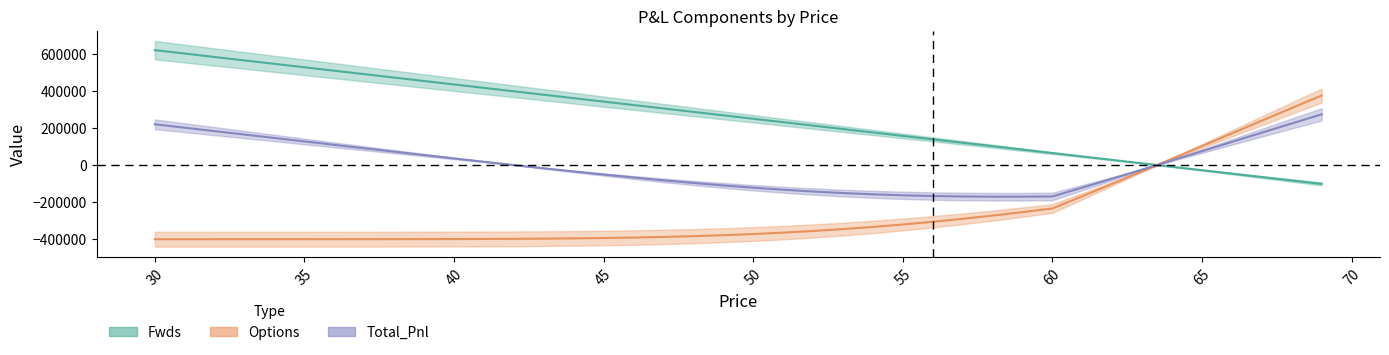

Between 42 and 52, which series saw the biggest shift?

Fwds